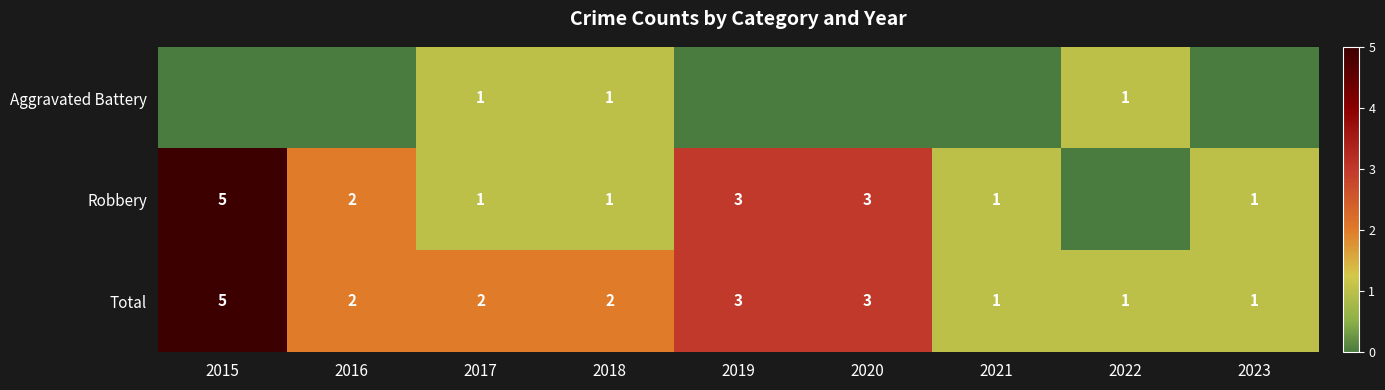

Which has a higher value, 2019 or 2015?

2019